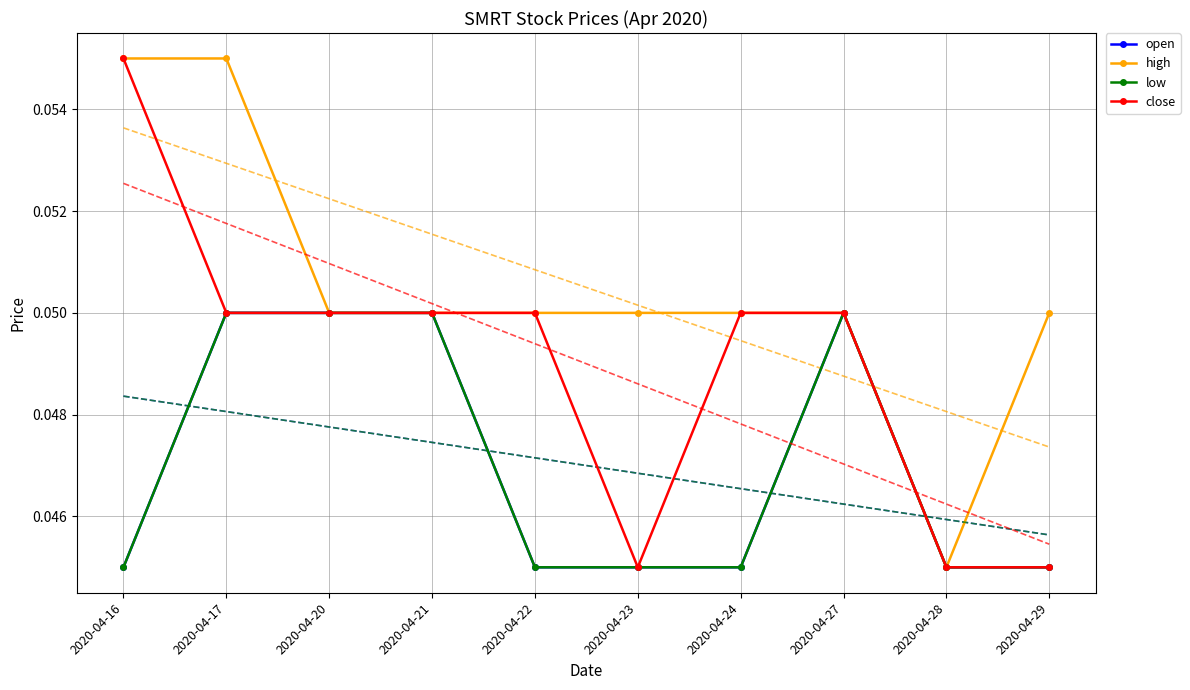

Is it true that low equals 0.0 at 2020-04-17?

False